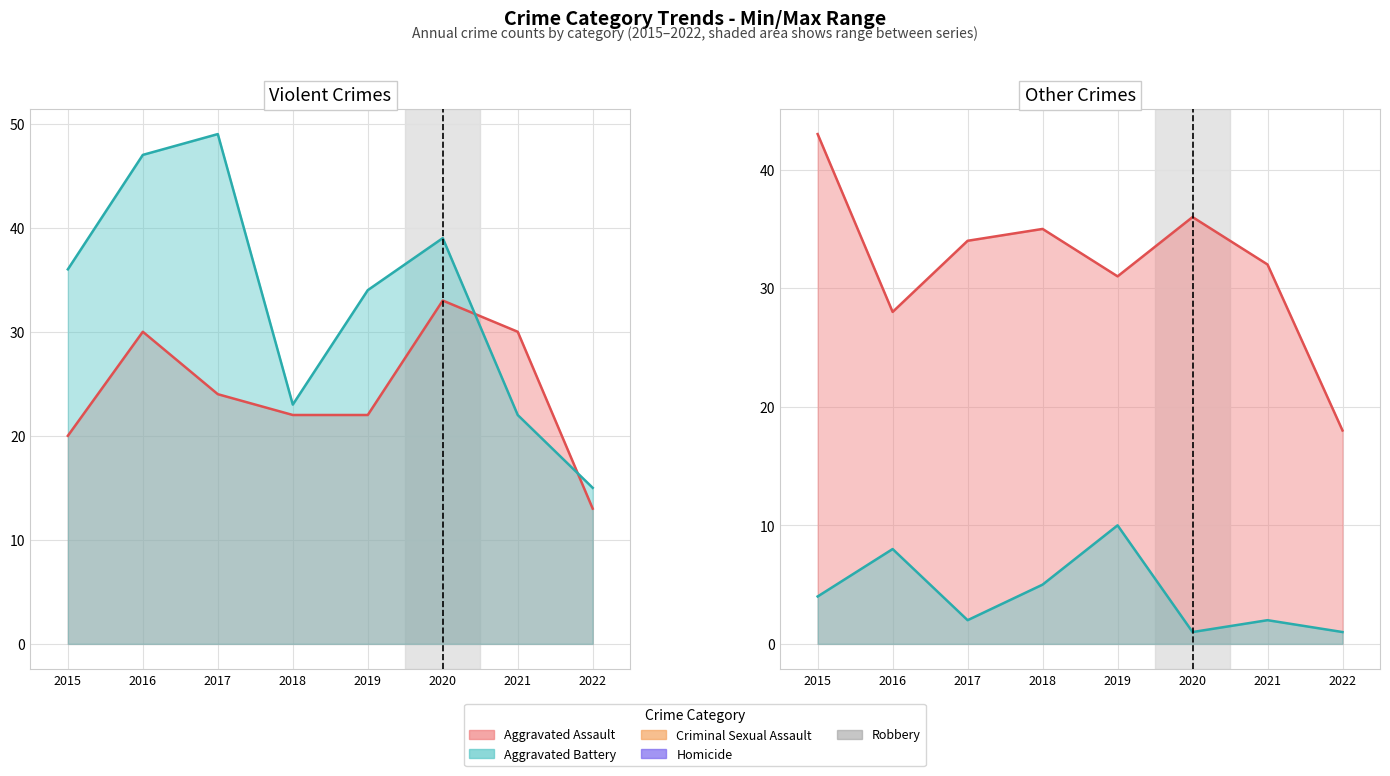

The Criminal Sexual Assault series shows 0 at 2020. True or false?

False